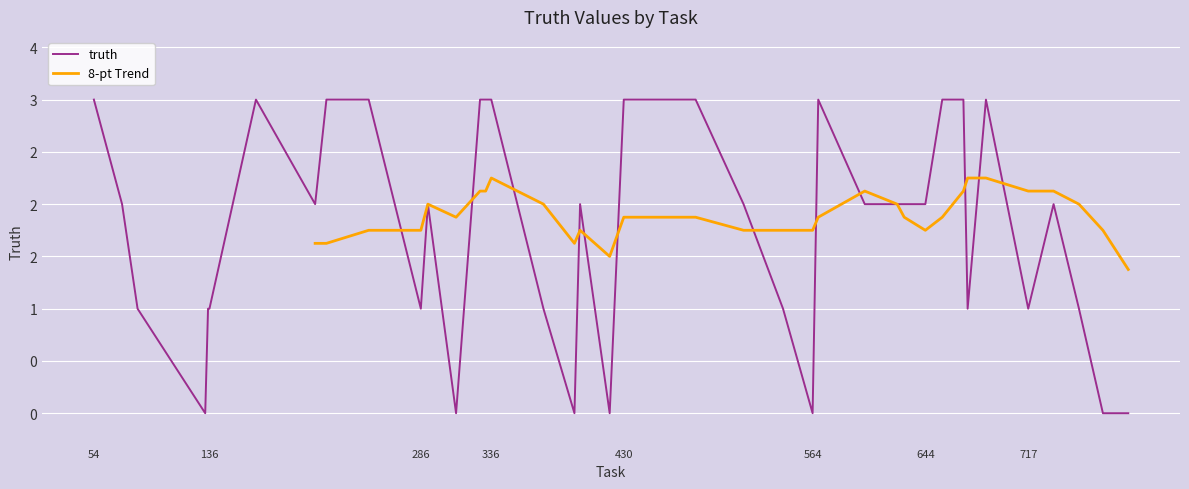

What is the maximum value shown in the chart?

3